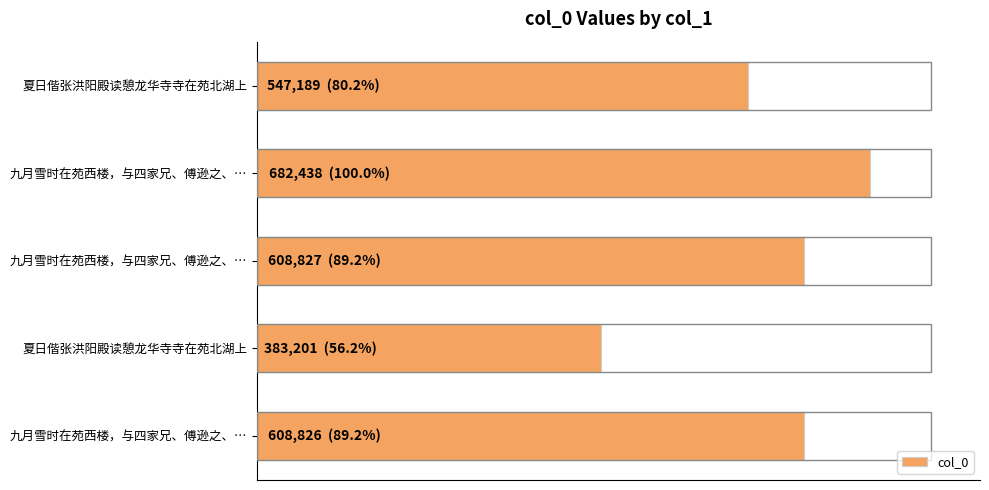

What is the sum of all values?

2830481